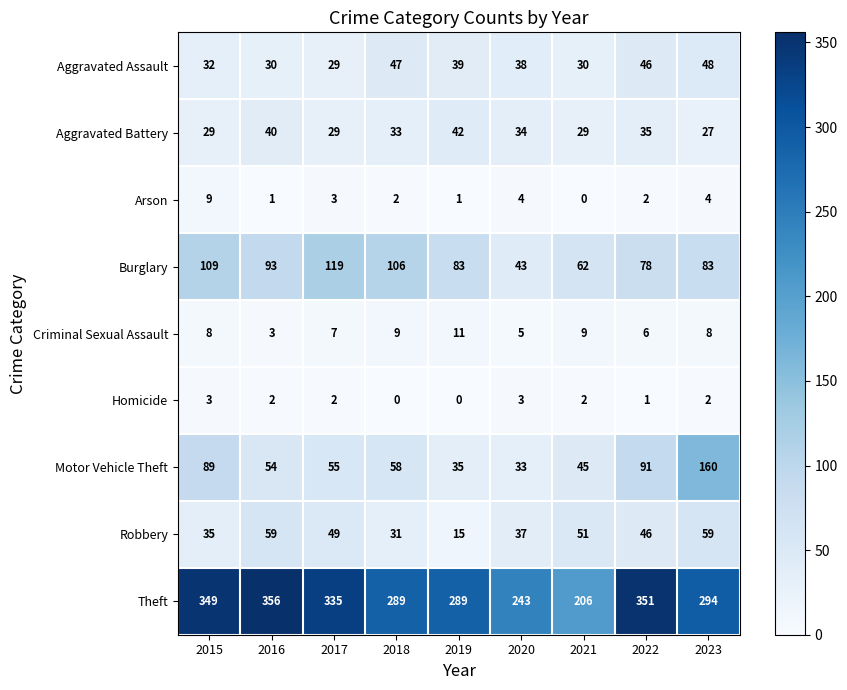

The value of Aggravated Assault at 2021 is 21. True or false?

False